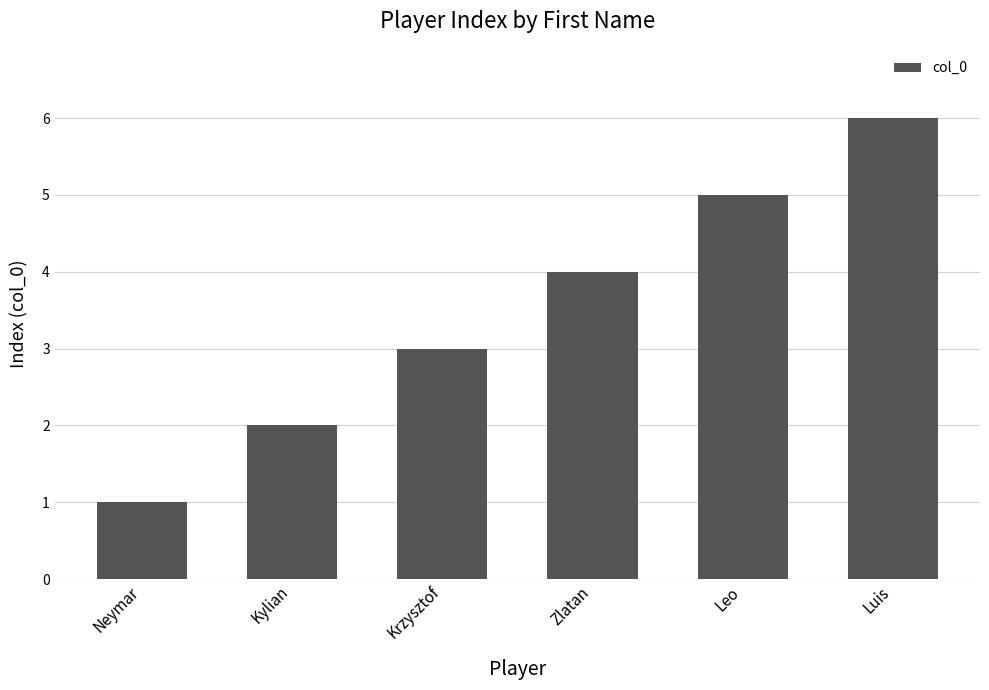

How many values are between 2 and 5?

4